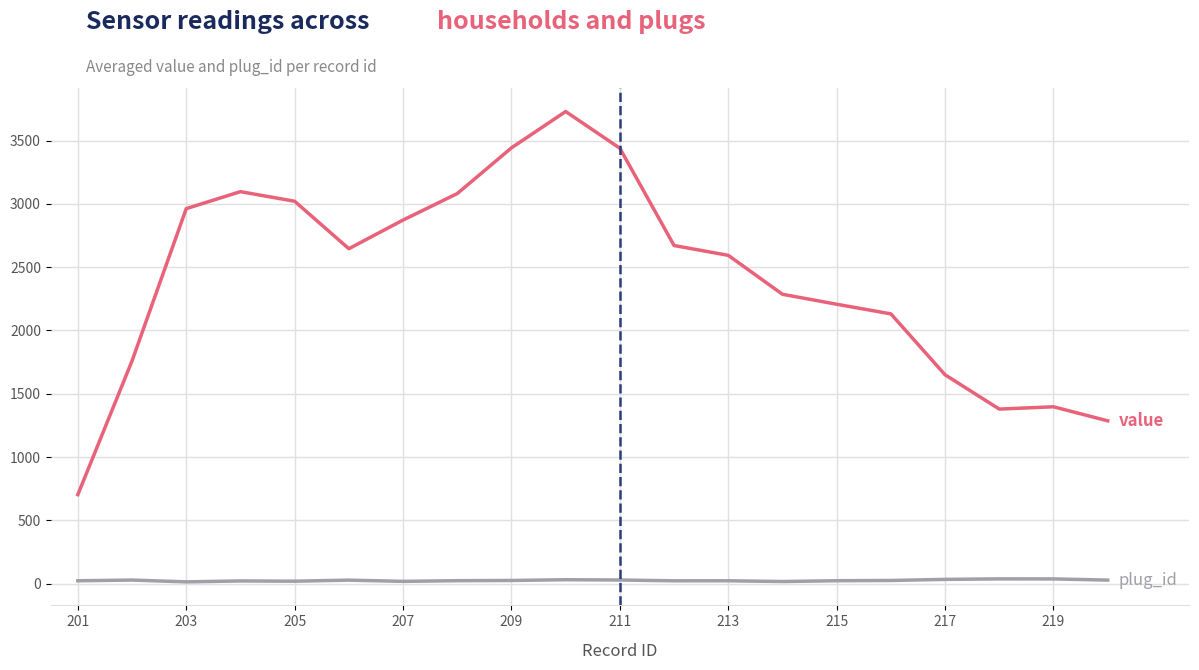

What is the greatest value displayed?

3729.2